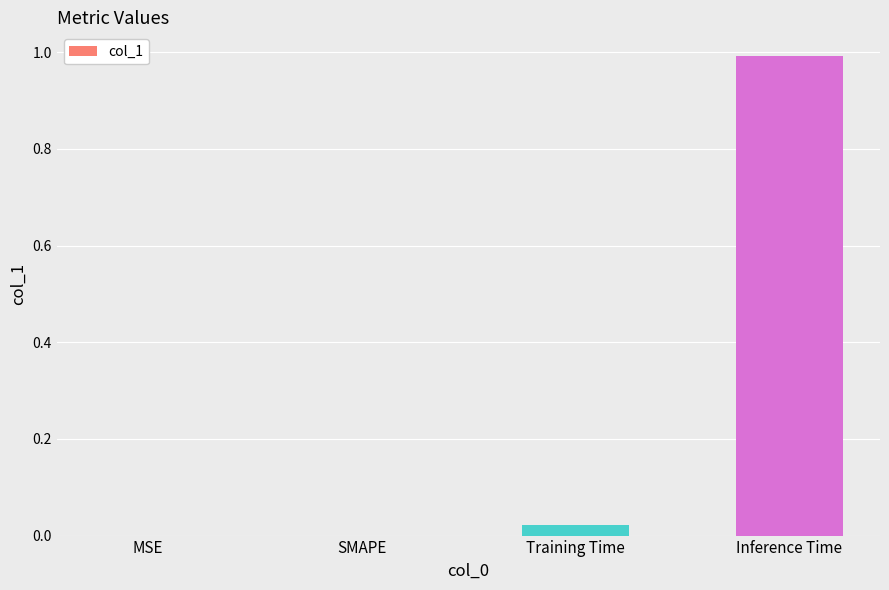

What is the sum of the values at Inference Time and MSE?

1.0